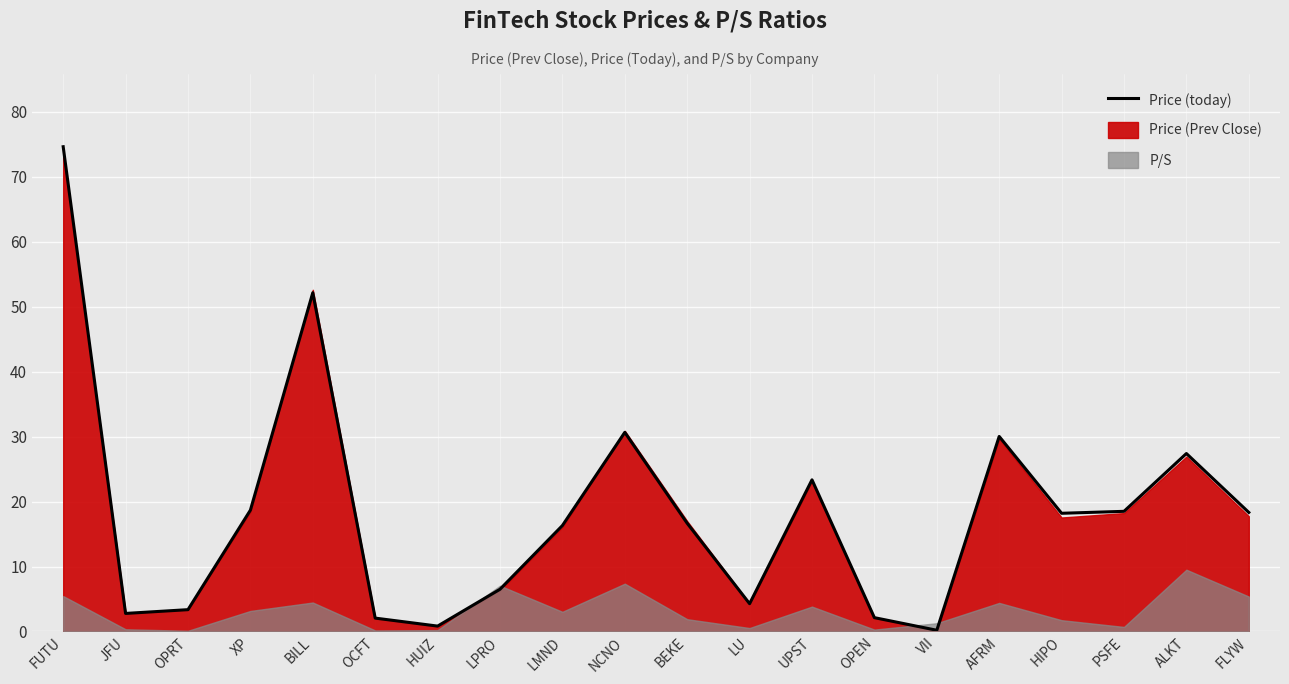

At which category does the data reach its first local valley?

JFU